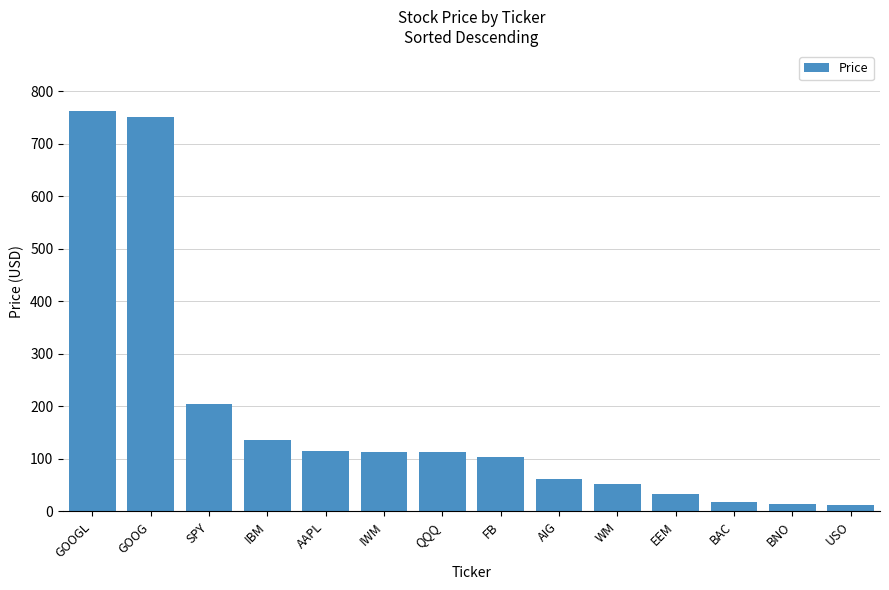

The value at IBM is 136.6. True or false?

True